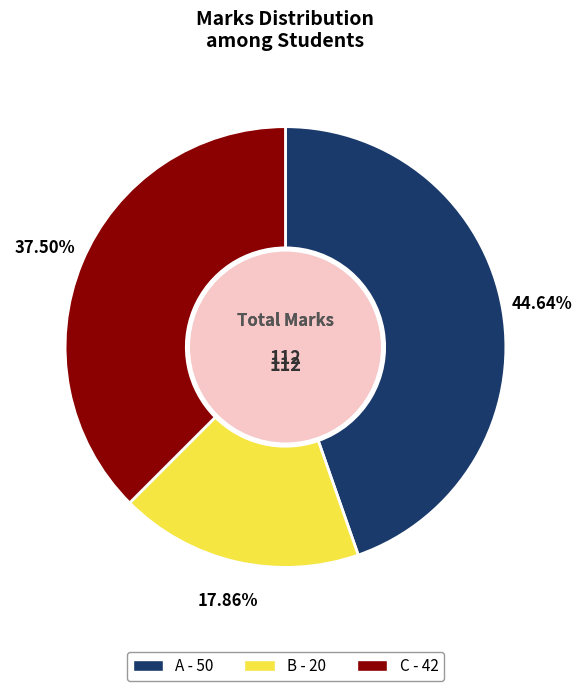

Rank the categories by value from highest to lowest.

A, C, B